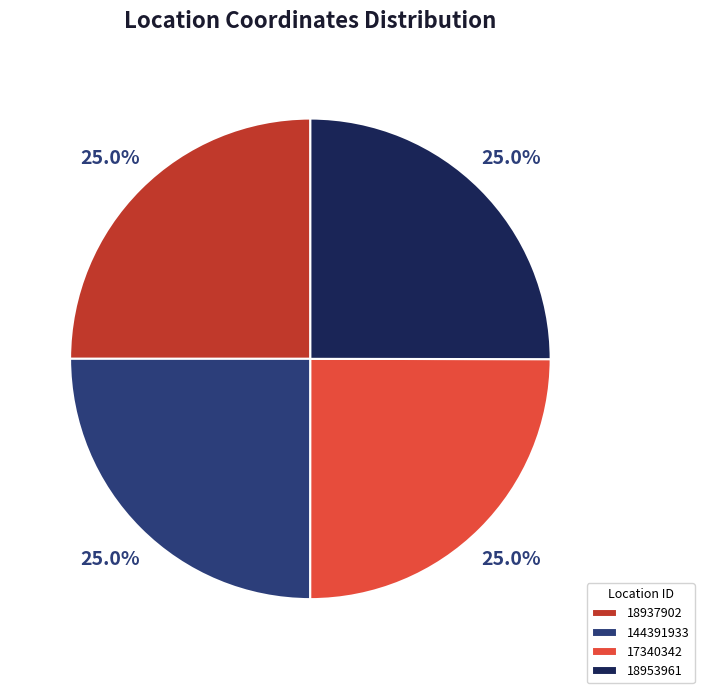

True or false: 144391933 accounts for 14% of the total.

False